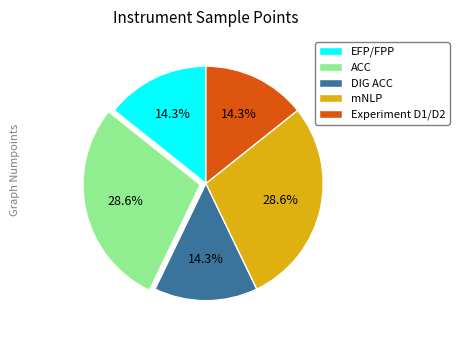

How many segments does this pie chart have?

5